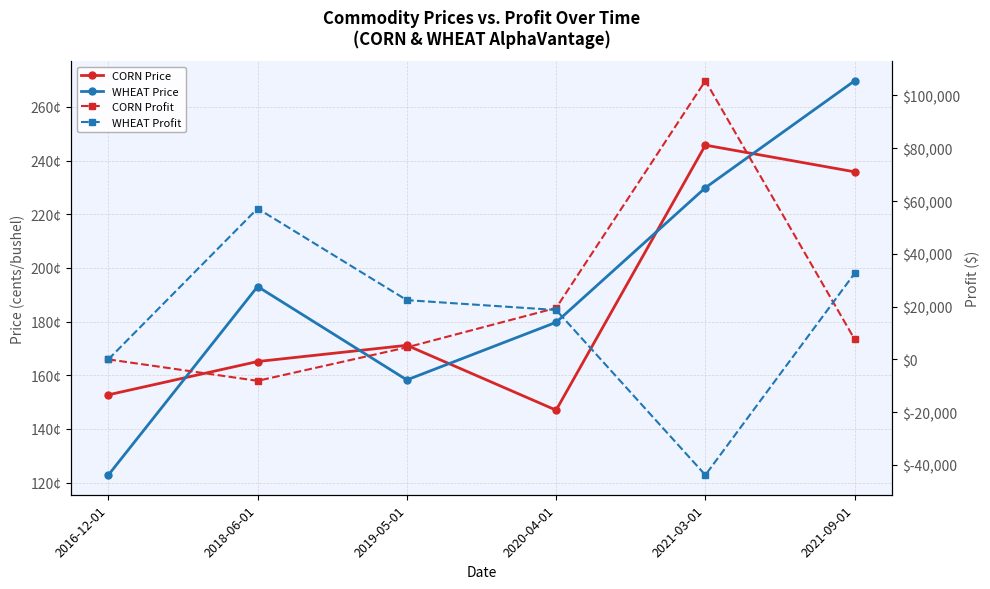

Rank the series by their maximum value, from highest to lowest.

CORN Profit, WHEAT Profit, WHEAT Price, CORN Price